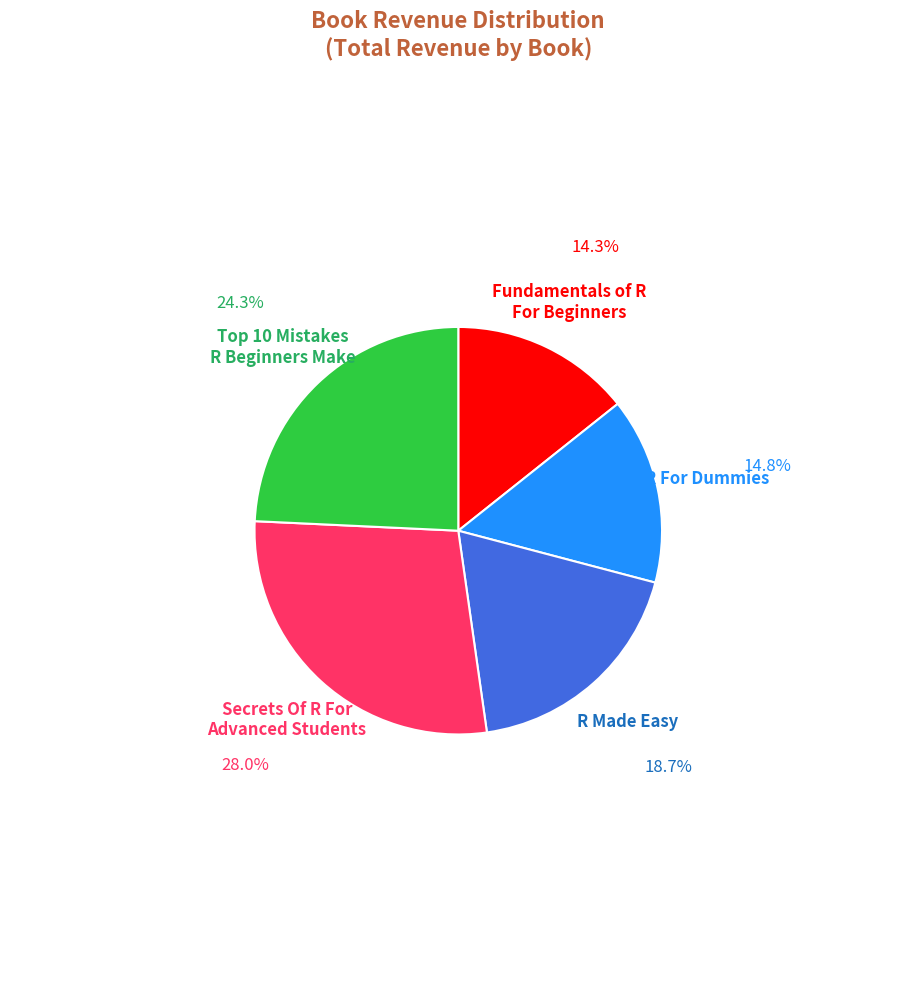

Does any single category account for the majority?

No